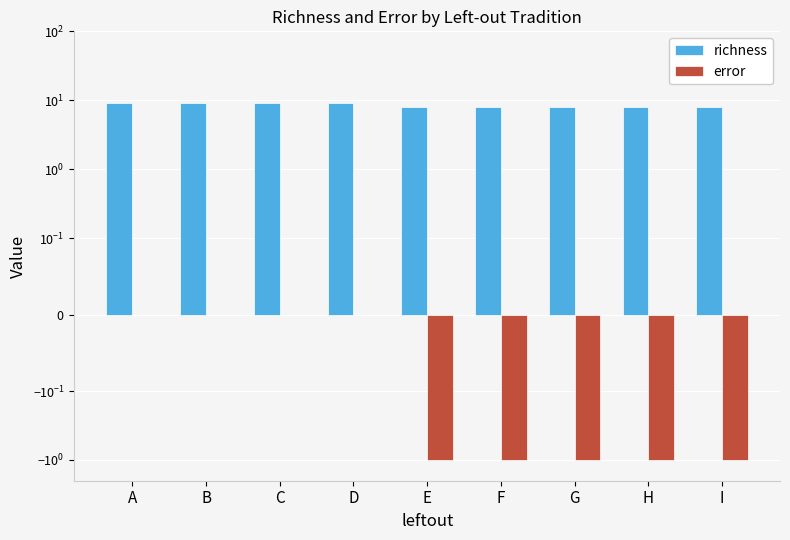

Reading left to right, transcribe all the data shown in this chart.

richness: A=9	B=9	C=9	D=9	E=8	F=8	G=8	H=8	I=8
error: A=0	B=0	C=0	D=0	E=-1	F=-1	G=-1	H=-1	I=-1